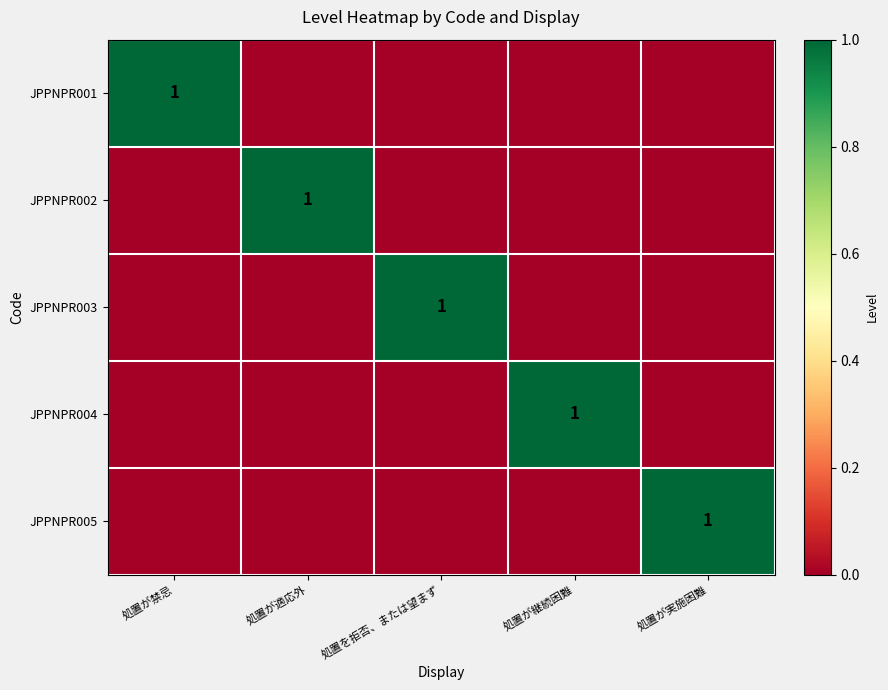

Which has a higher value, 処置が適応外 or 処置を拒否、または望まず?

処置が適応外